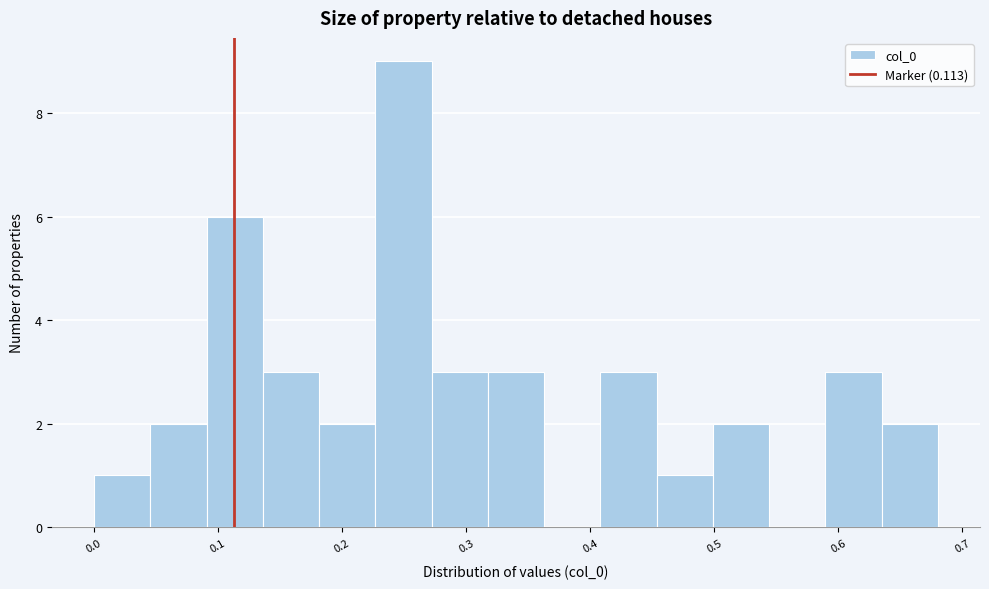

Which range on the x-axis has the tallest bar?

0.23 to 0.27